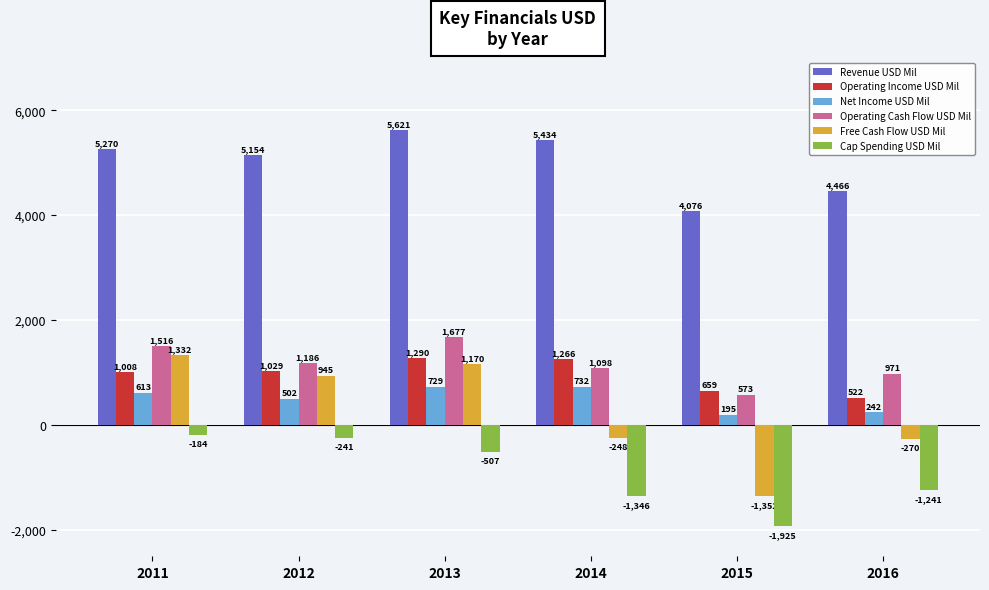

What is the value of the Operating Income USD Mil bar at the 5th from the left?

659